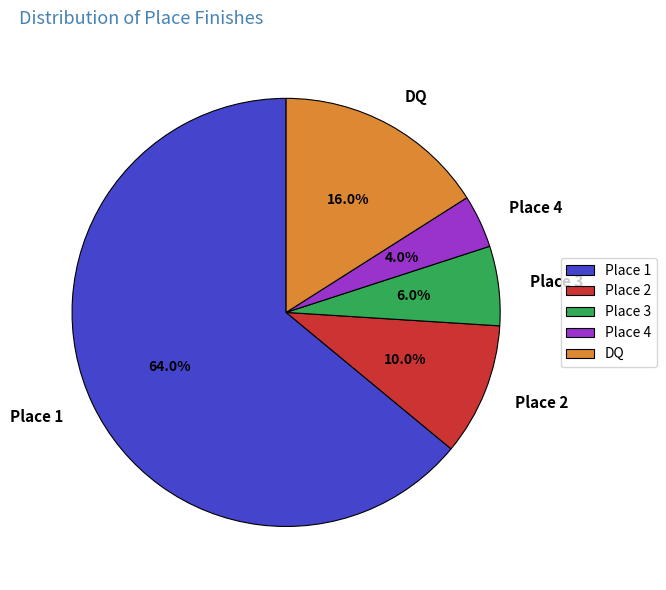

Combined, do Place 2 and Place 3 account for over 50%?

No